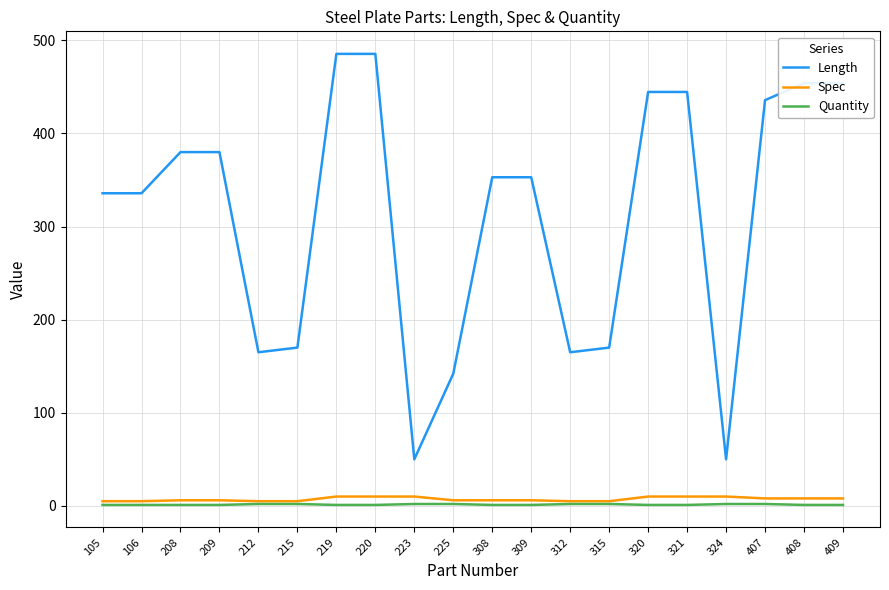

What is the greatest value displayed?

485.5